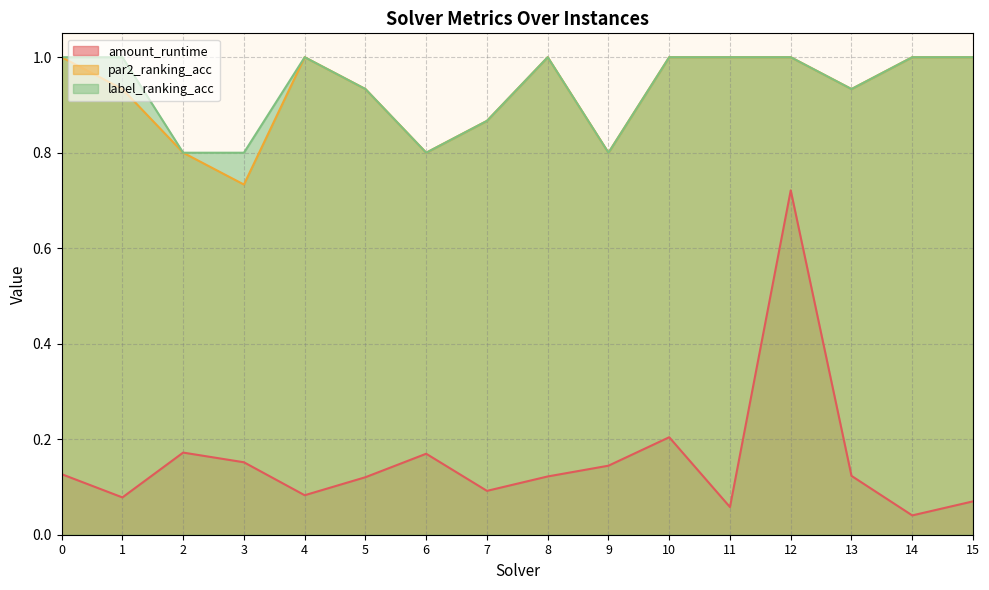

The value of label_ranking_acc at 8 is 0.6. True or false?

False